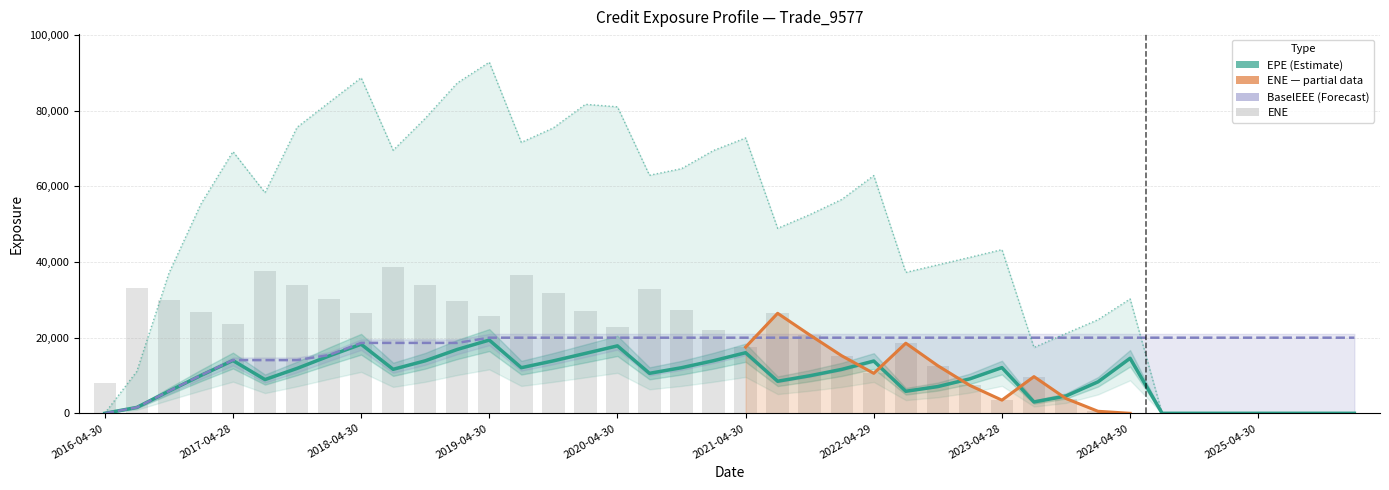

What is the difference between the EPE values at 2021-04-30 and 2019-01-31?

860.4